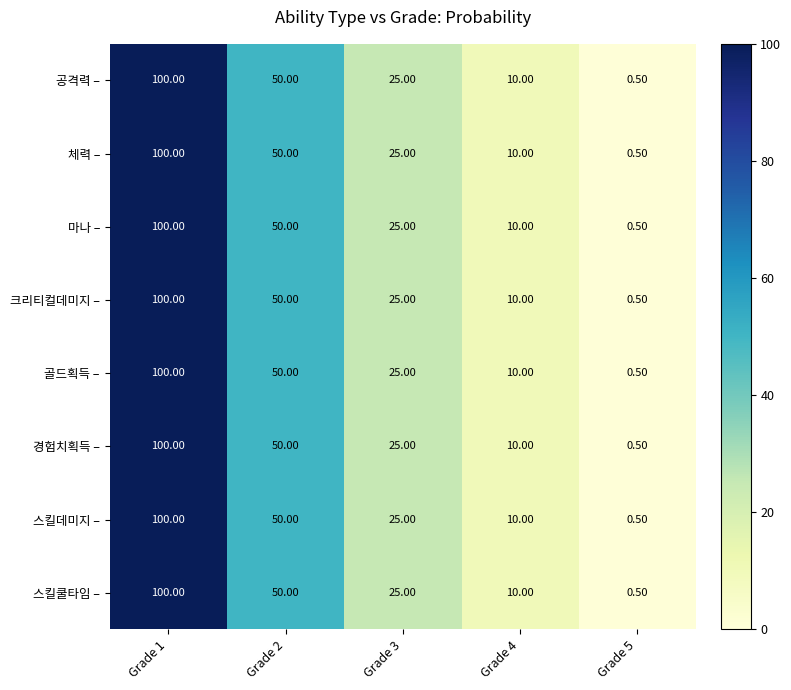

What is the minimum value shown in the chart?

0.5